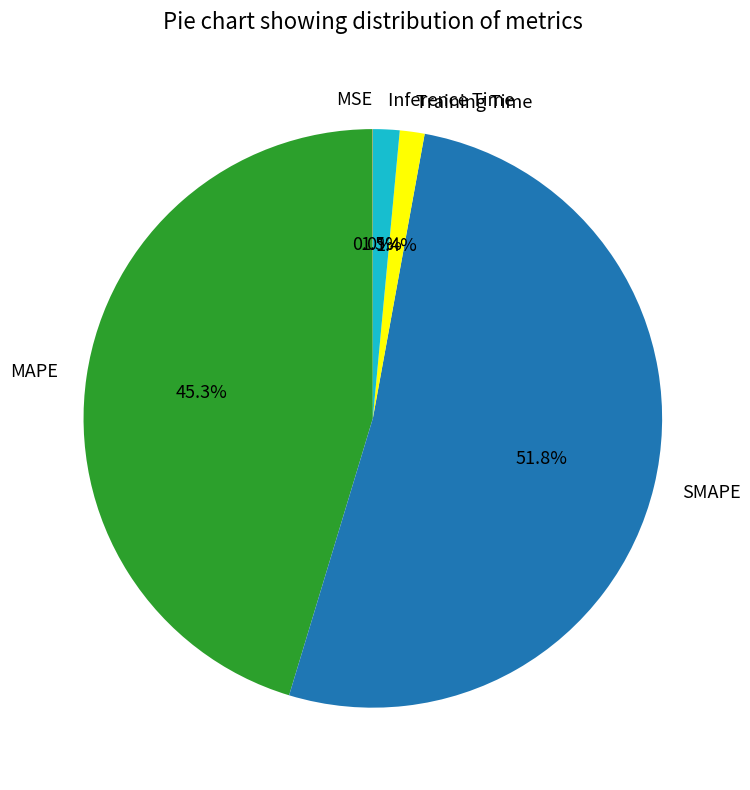

What is the total percentage of Training Time and MAPE?

46.7%